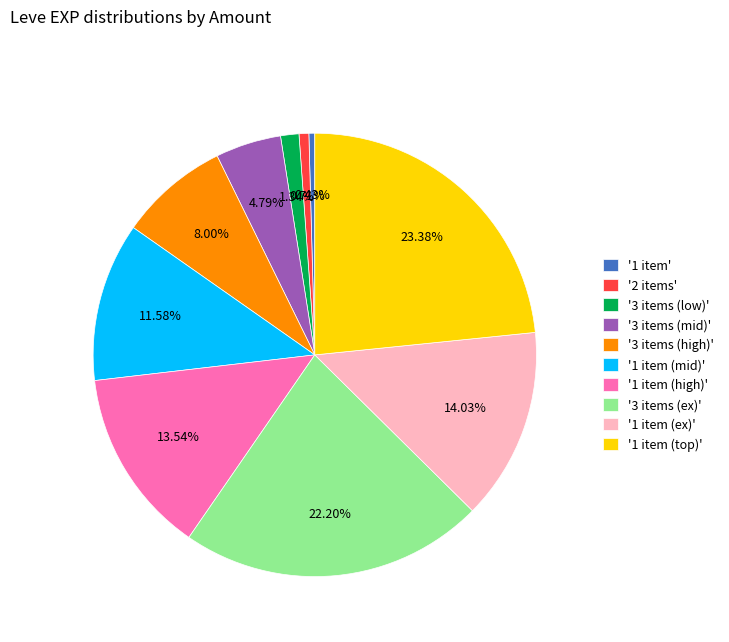

Which has a higher value, '1 item (mid)' or '3 items (mid)'?

'1 item (mid)'